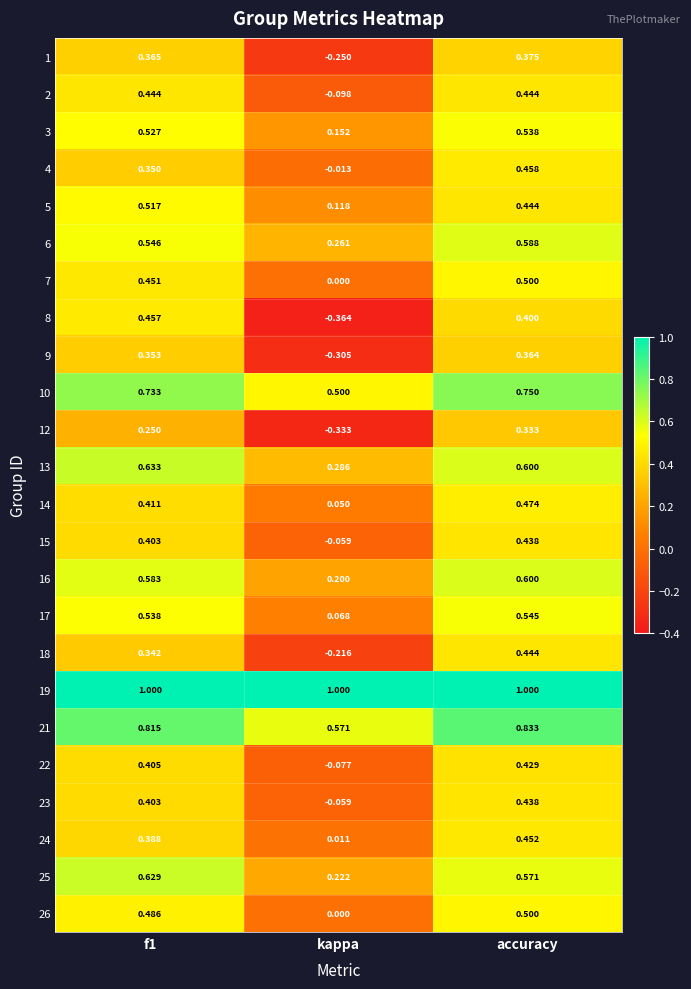

Which series has the largest total across all categories?

19